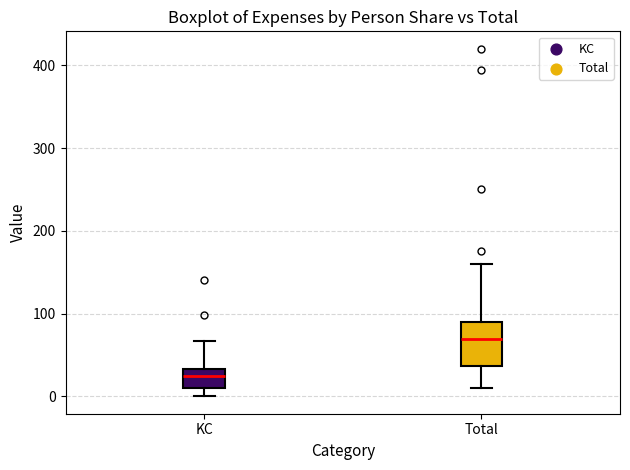

Reading left to right, transcribe this box plot: for each box, give where its median line is, the range the box spans, and where its two whiskers end, as read against the y-axis. The values are not printed on the chart, so give them approximately, as read against the axis.

KC: median 30 (inside the box), box 10 to 30, whiskers 0 to 70
Total: median 70, box 40 to 90, whiskers 10 to 160